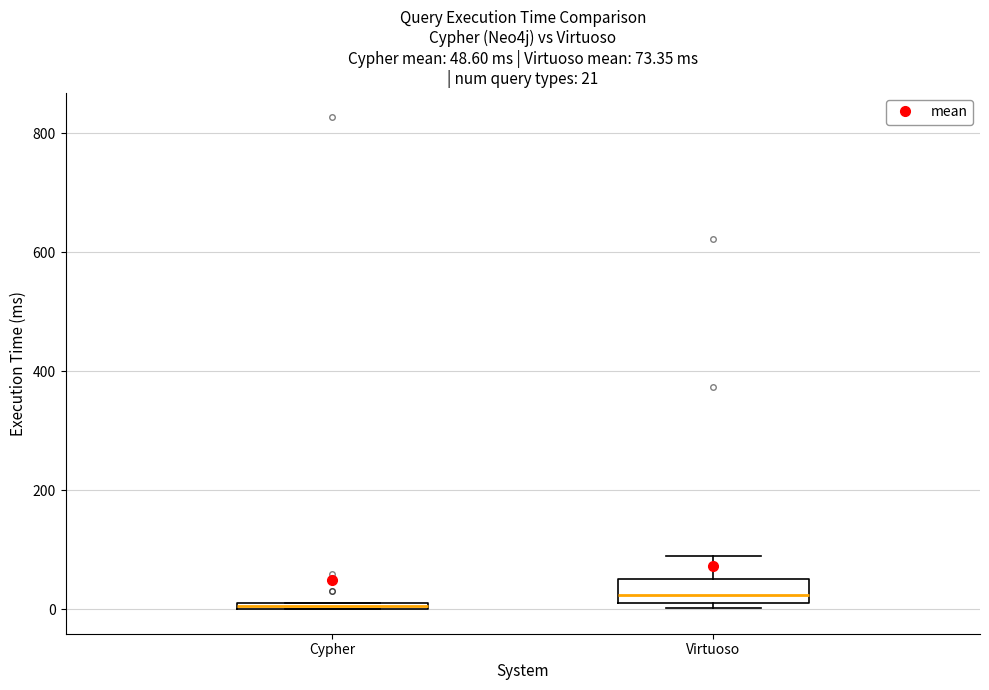

Comparing the boxes themselves (not the whiskers), which one is the tallest?

Virtuoso